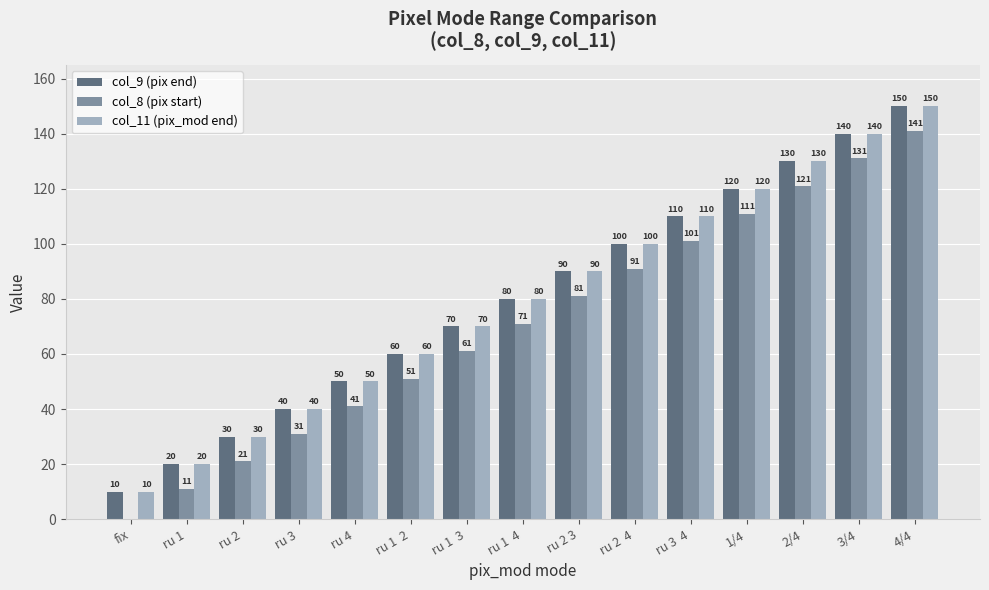

What is the sum of the col_8 (pix start) values at ru 3  4 and ru 1  3?

162.0